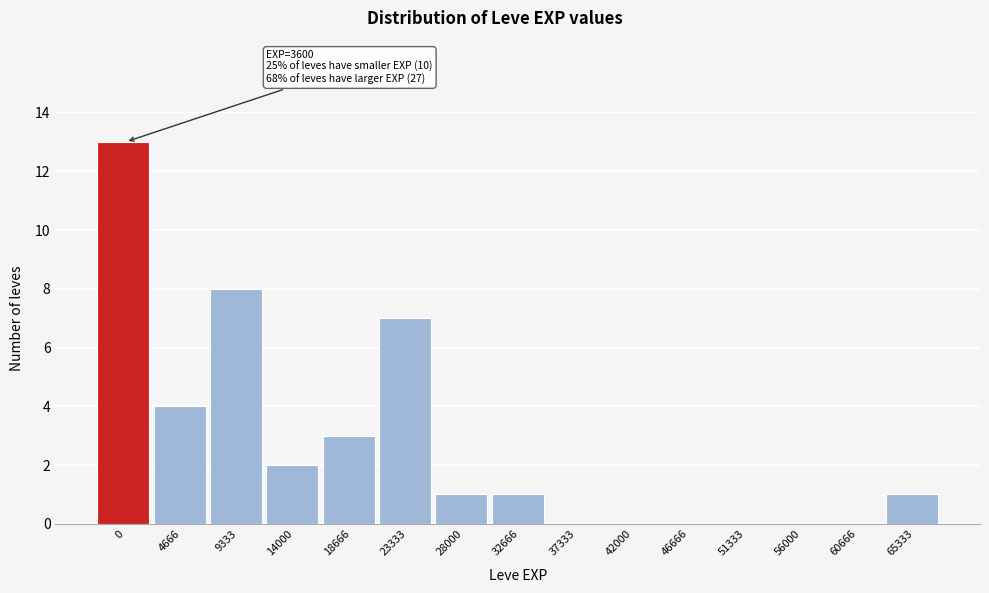

Reading left to right, what are all the values shown in this chart?

0=13	4666=4	9333=8	14000=2	18666=3	23333=7	28000=1	32666=1	37333=0	42000=0	46666=0	51333=0	56000=0	60666=0	65333=1